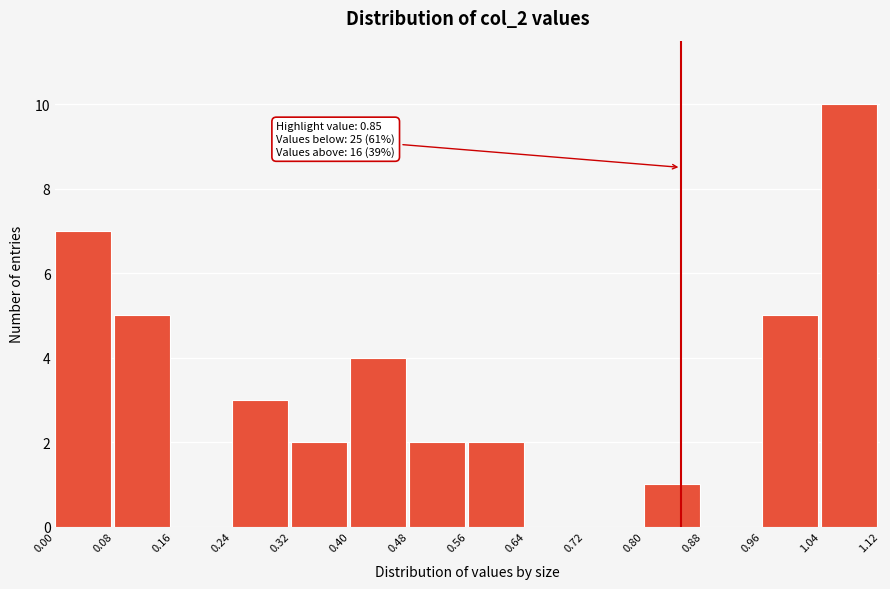

Which range on the x-axis has the tallest bar?

1.04 to 1.12